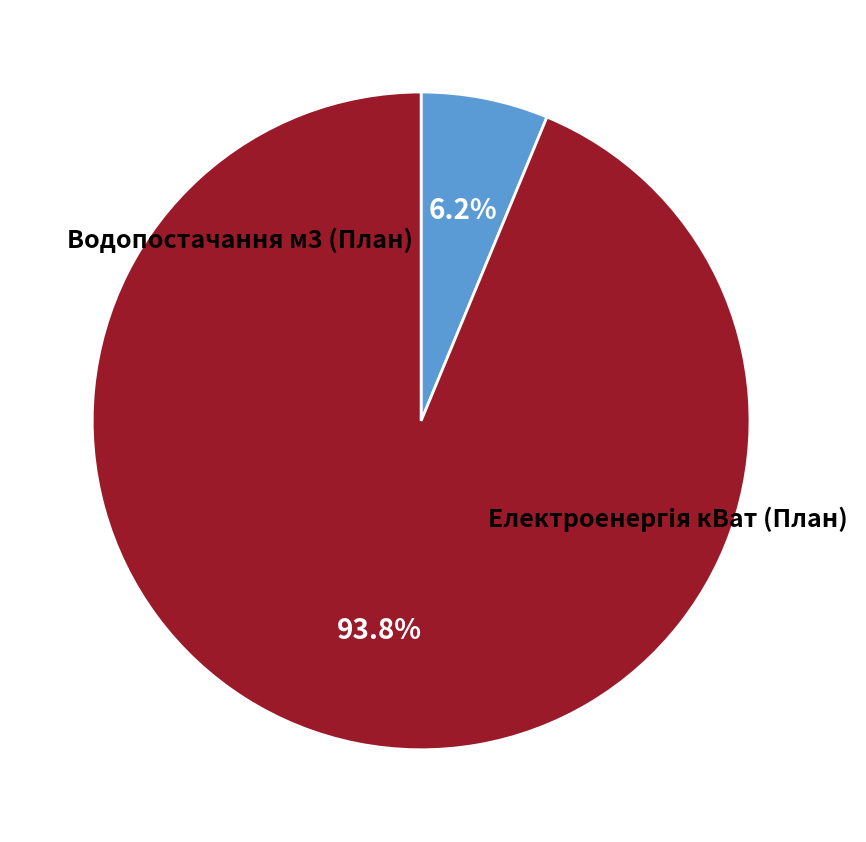

Combined, what portion of the pie is Водопостачання м3 (План) and Електроенергія кВат (План)?

100.0%